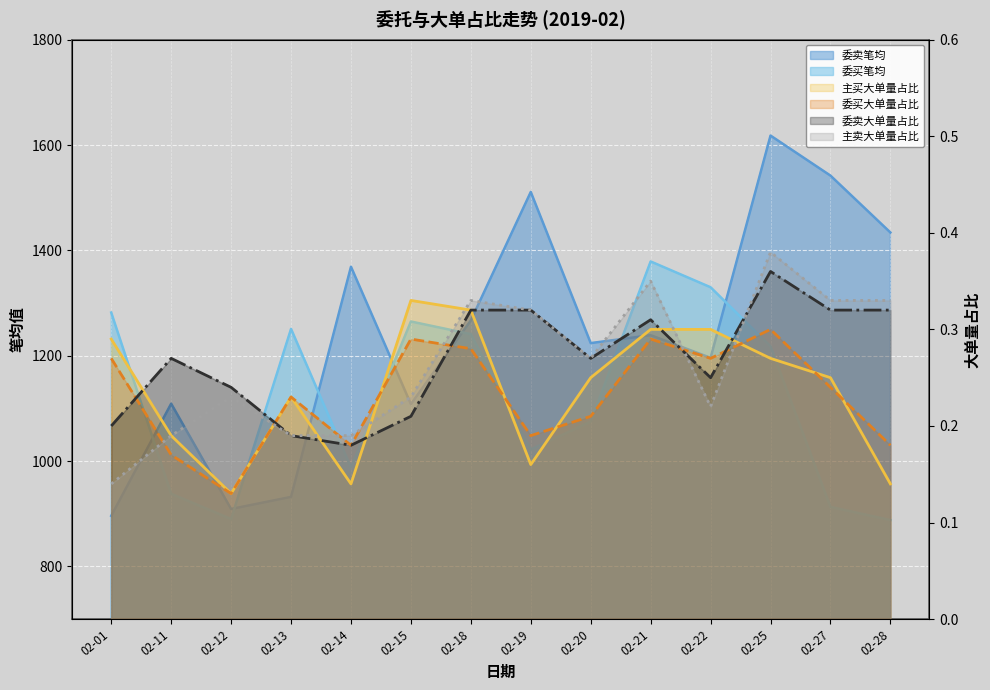

Between 02-01 and 02-12, which series saw the biggest shift?

主买大单量占比